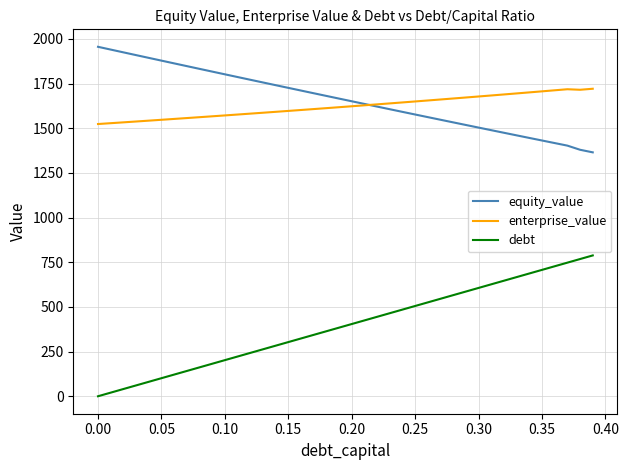

Which series has the largest range (max minus min)?

debt